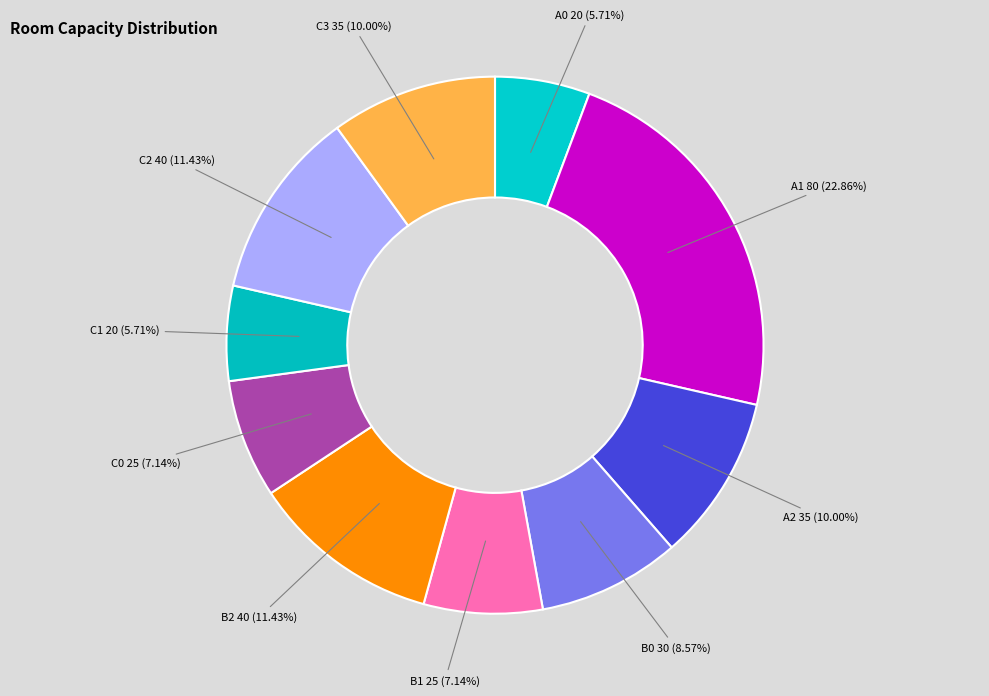

How many segments does this pie chart have?

10